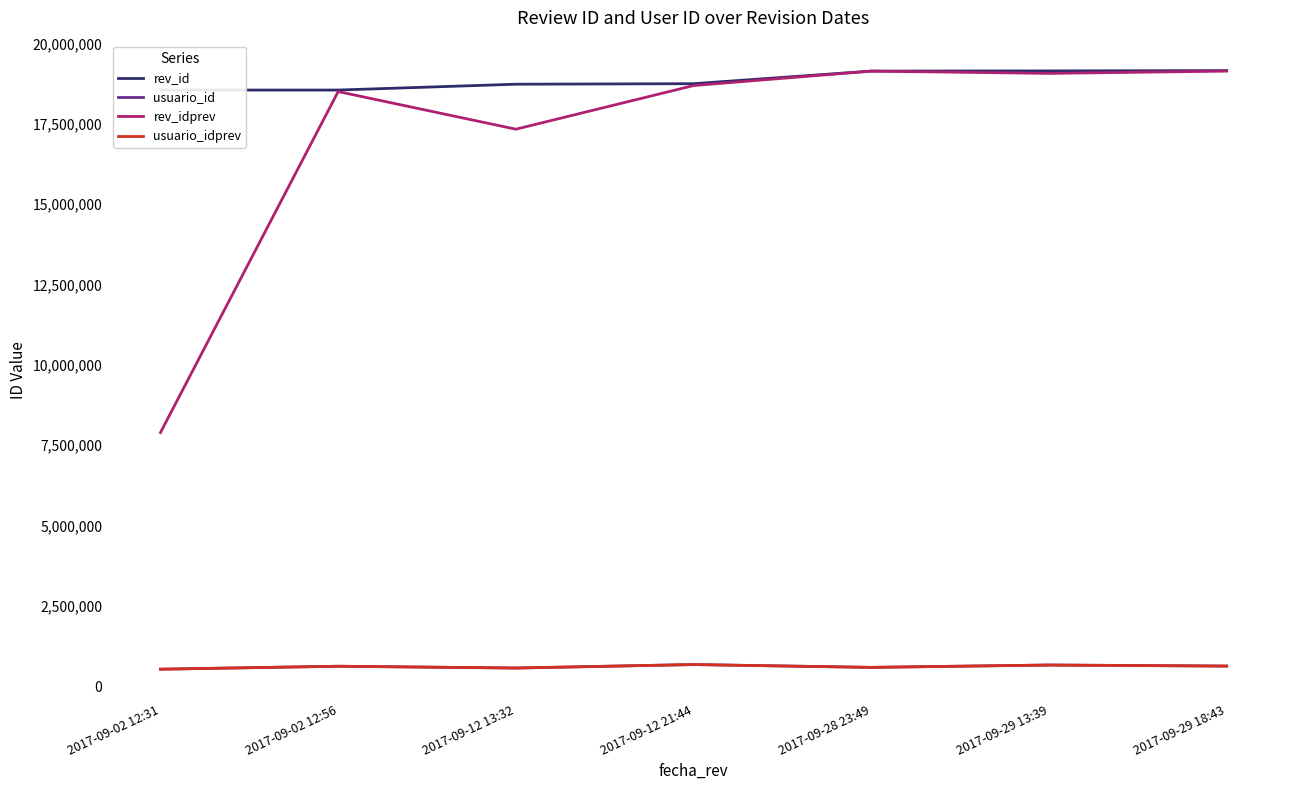

Which series has the widest spread of values?

rev_idprev